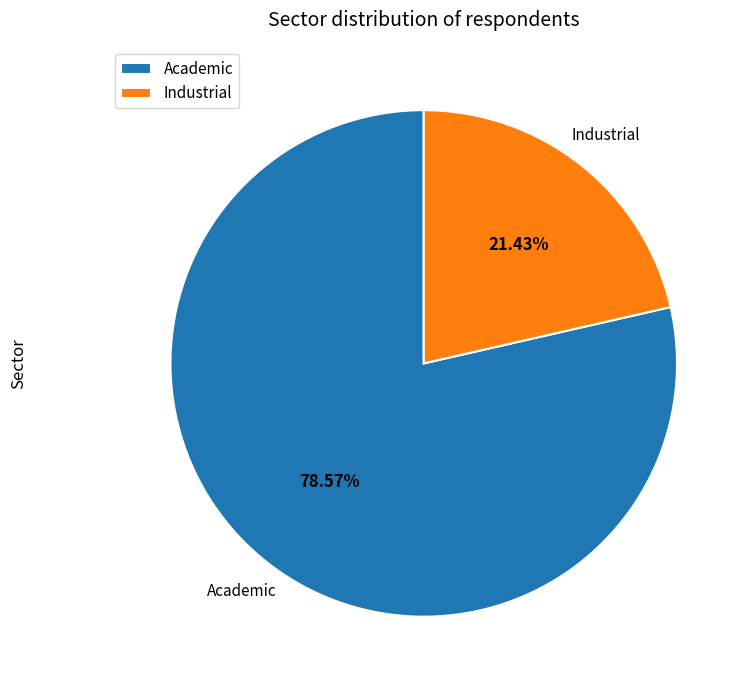

What percentage is the Industrial slice, to the nearest percent?

21%